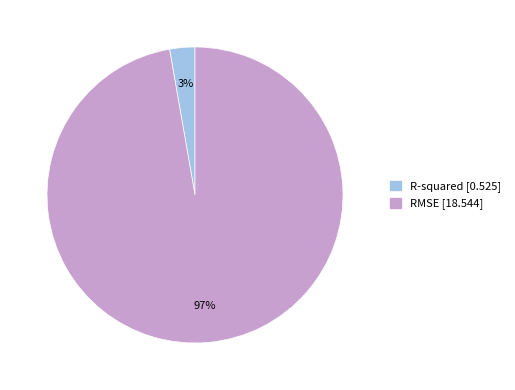

Rank the categories by value from highest to lowest.

RMSE, R-squared